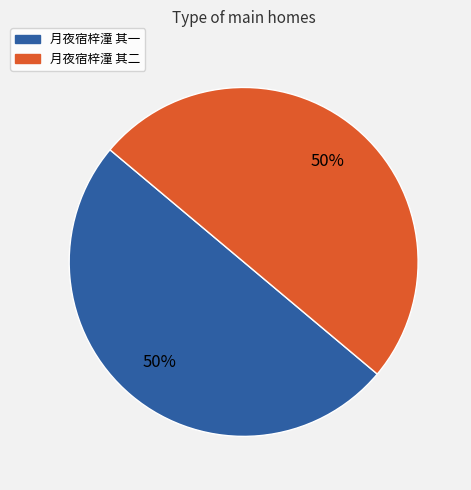

Is it true that 月夜宿梓潼 其一 is 50% of the pie?

True